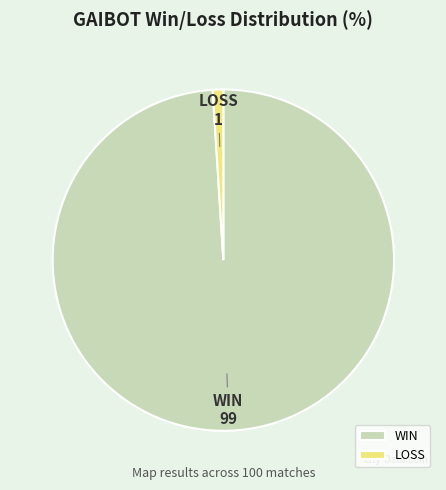

Combined, do LOSS and WIN account for over 50%?

Yes